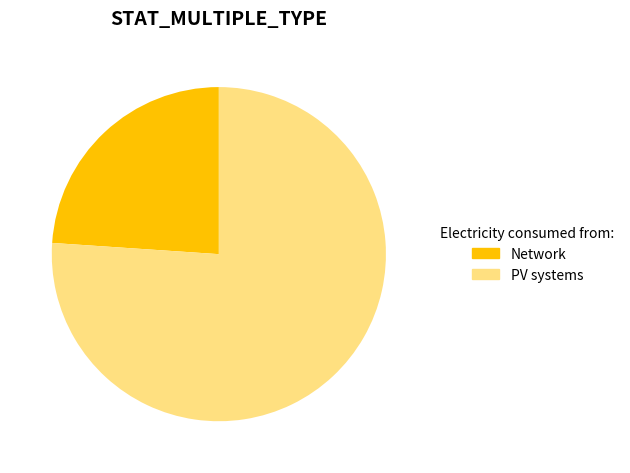

Between Network and PV systems, which is larger?

PV systems